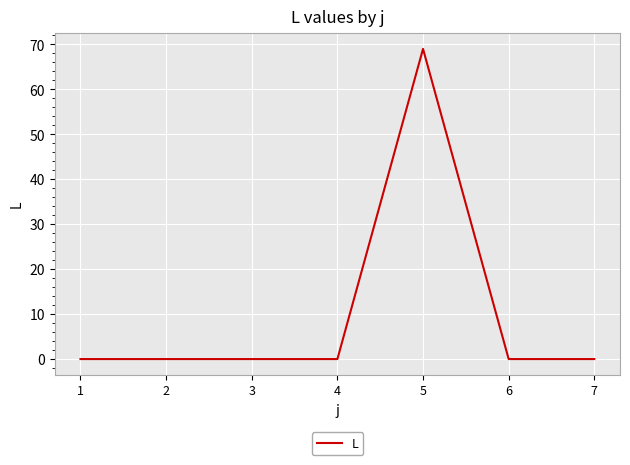

Reading left to right, what are all the values shown in this chart?

0	0	0	0	69	0	0